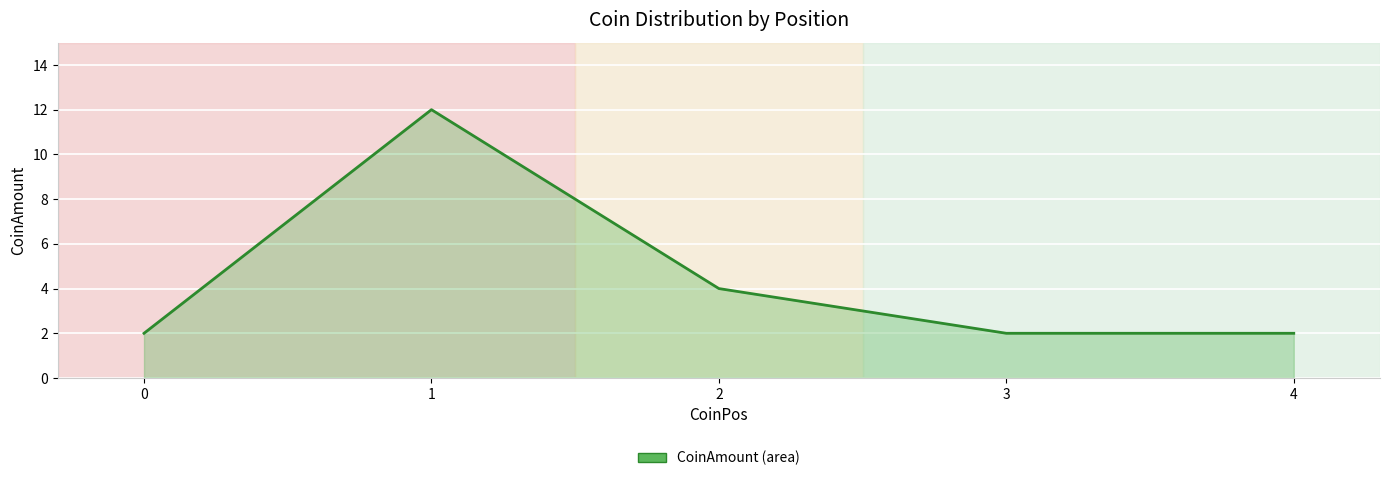

How many values are between 2 and 4?

4